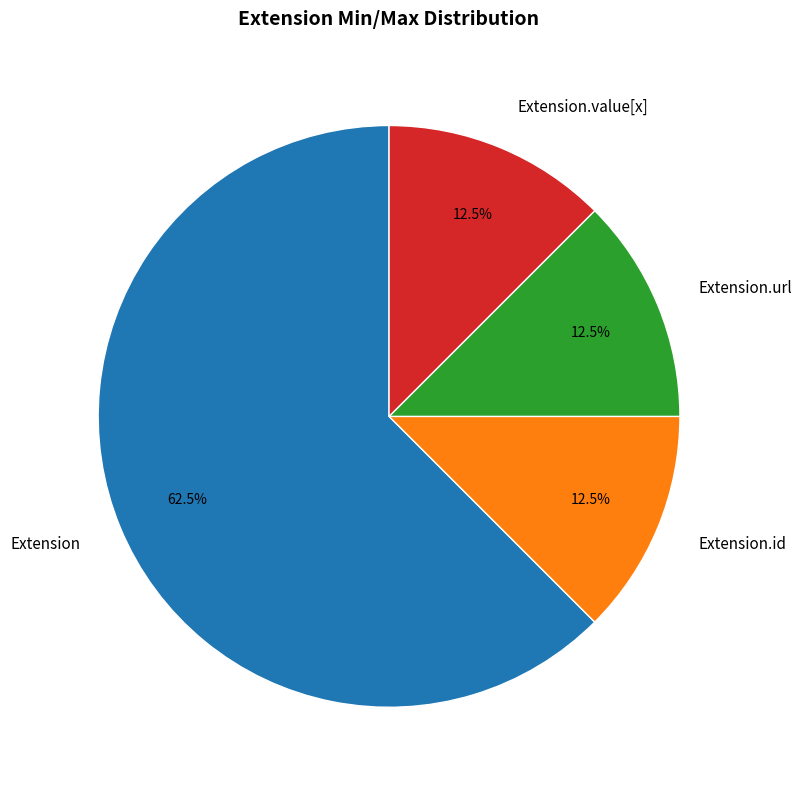

Approximately how many times larger is the value at Extension.url compared to Extension.value[x]?

1.0